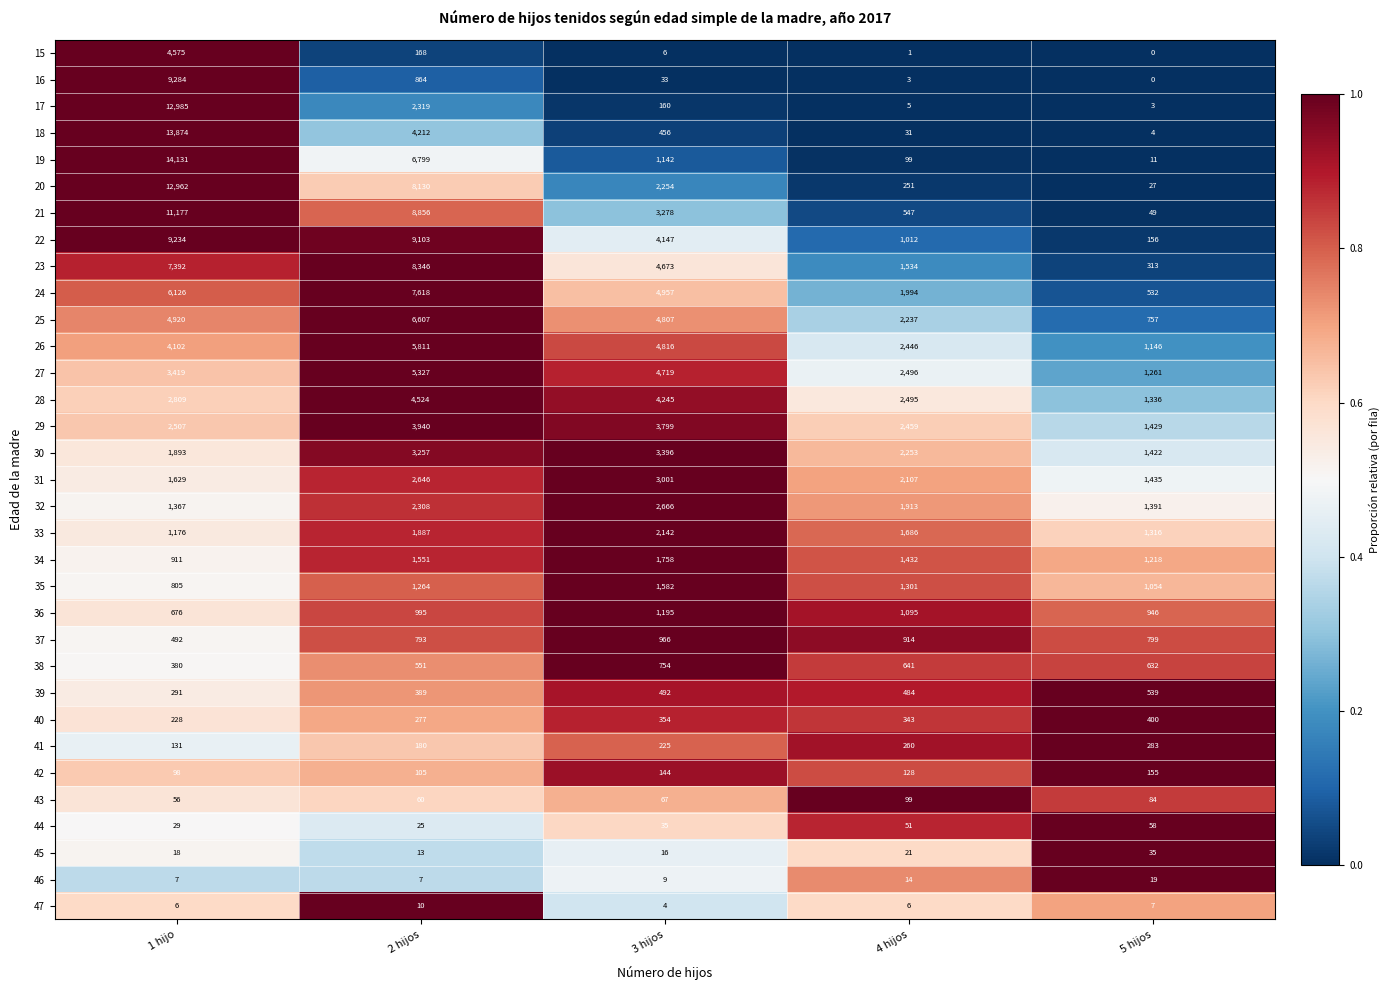

What is the difference between the highest and lowest values at 5 hijos?

1435